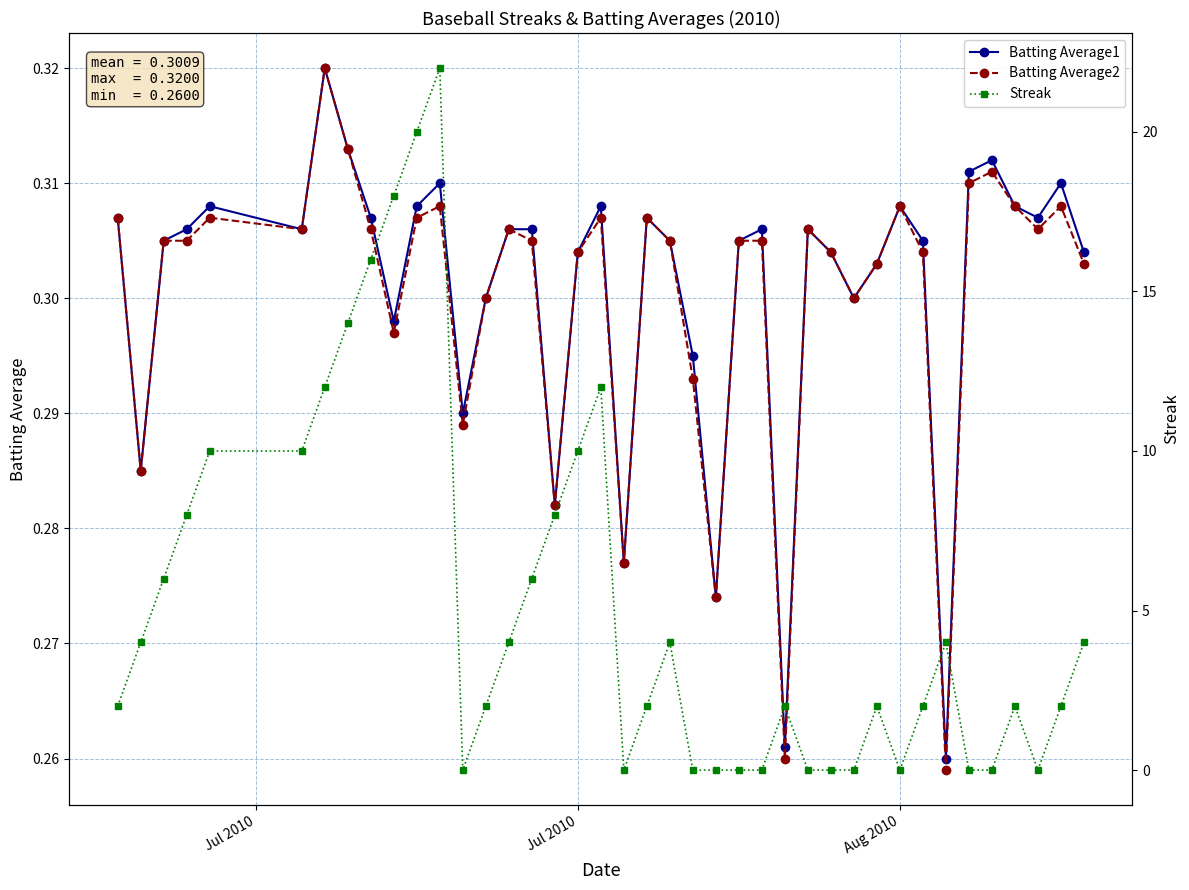

How many Batting Average2 values are between 0 and 1?

40